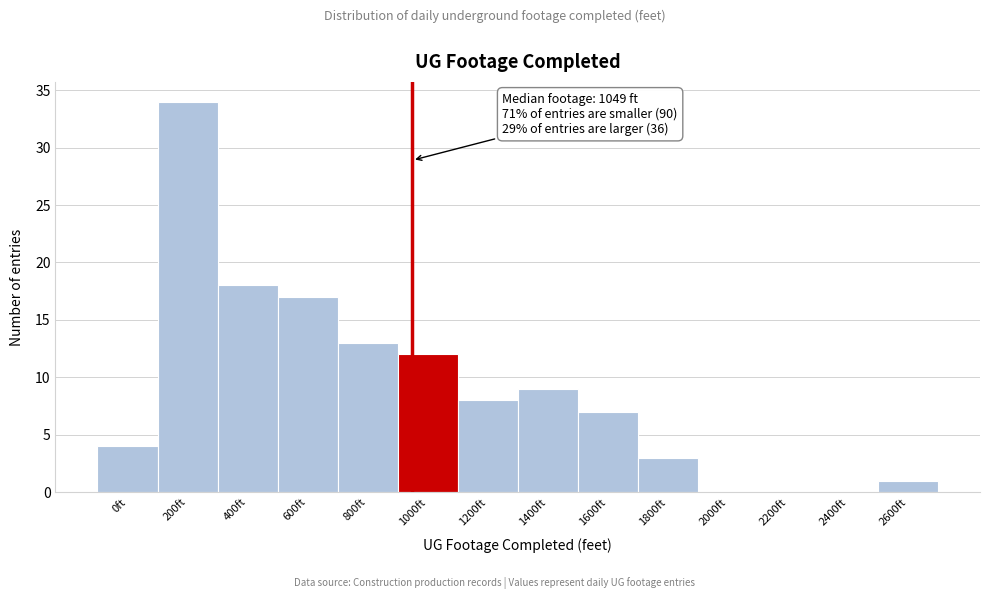

Reading left to right, transcribe all the data shown in this chart.

0ft=4	200ft=34	400ft=18	600ft=17	800ft=13	1000ft=12	1200ft=8	1400ft=9	1600ft=7	1800ft=3	2000ft=0	2200ft=0	2400ft=0	2600ft=1